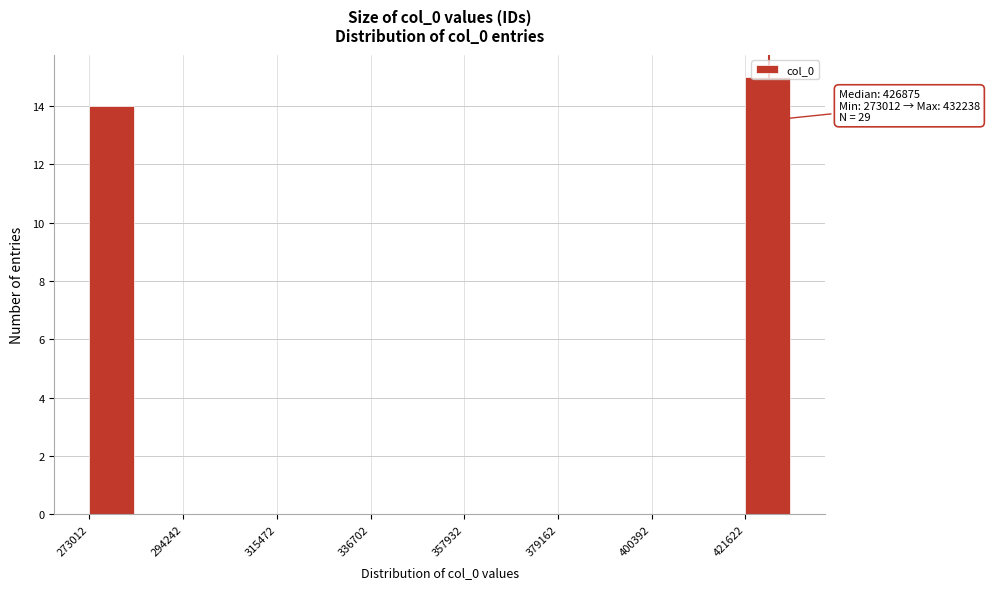

Read against the x-axis, roughly where is the centre of the tallest bar?

425000